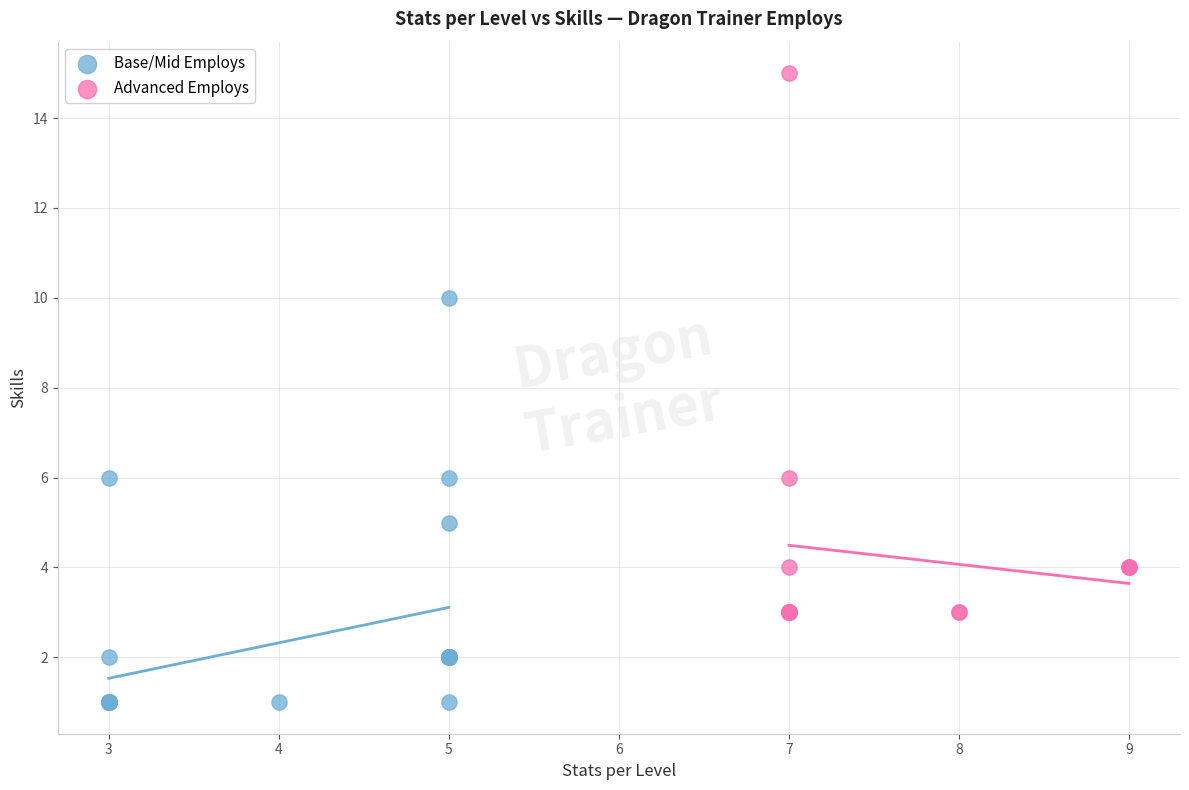

Which series has the largest Y range (max minus min)?

Advanced Employs